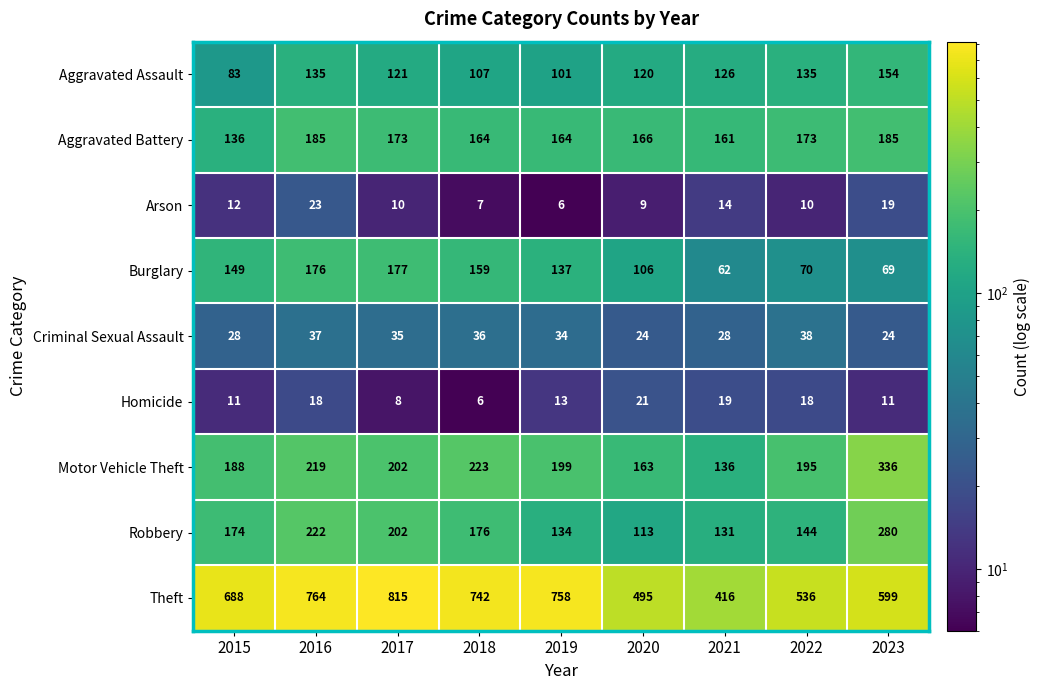

What is the difference between the Motor Vehicle Theft values at 2019 and 2021?

63